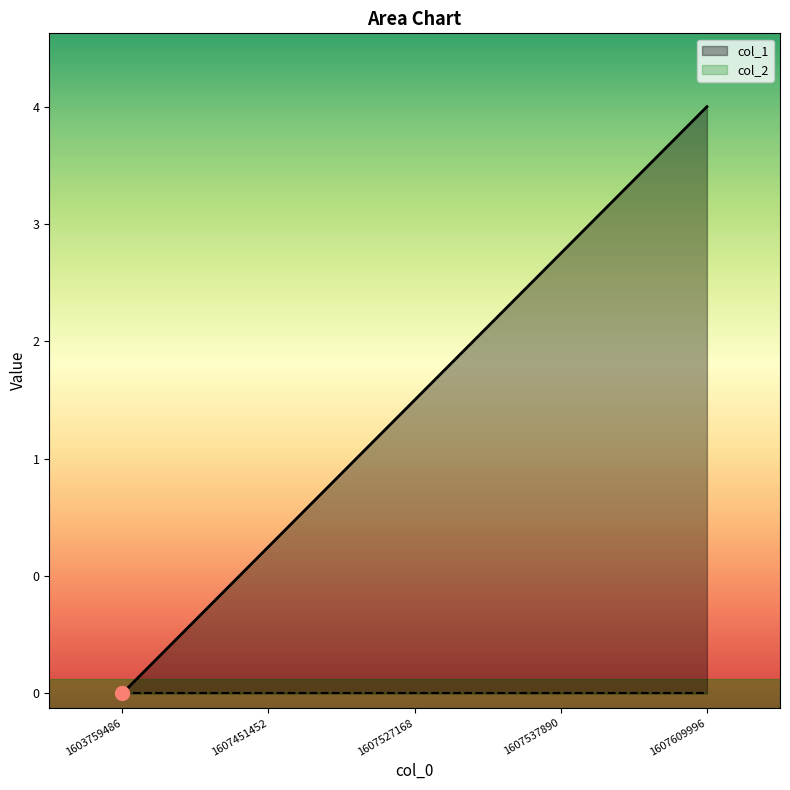

What is the difference between the maximum and minimum values?

4